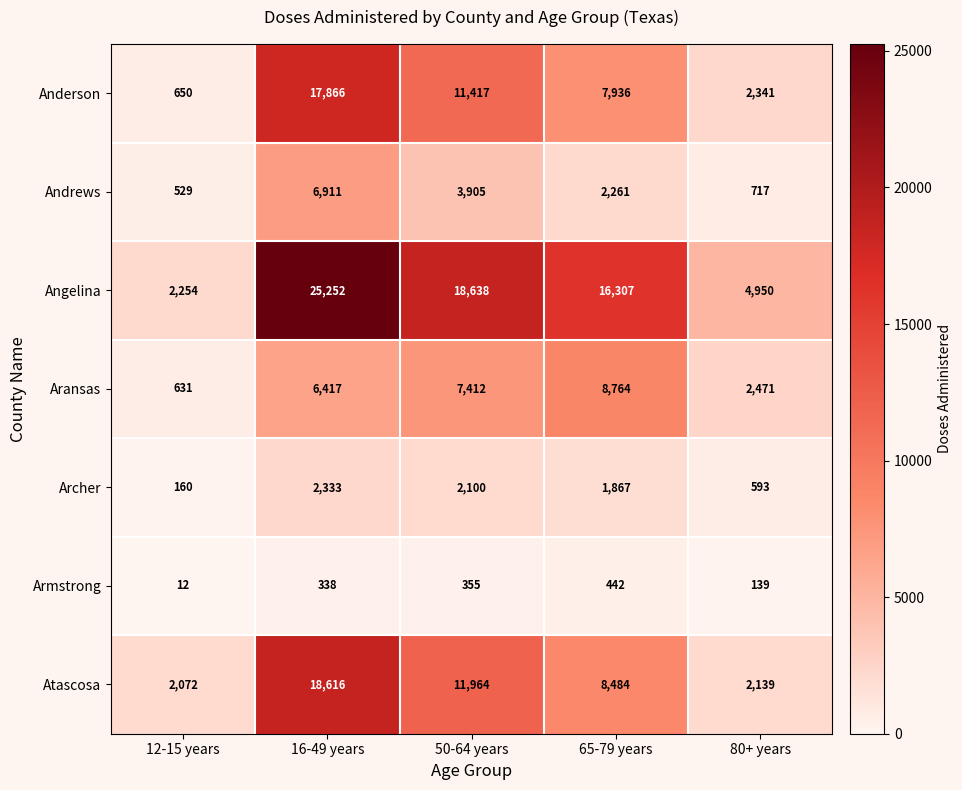

Is it true that Aransas equals 6417 at 16-49 years?

True